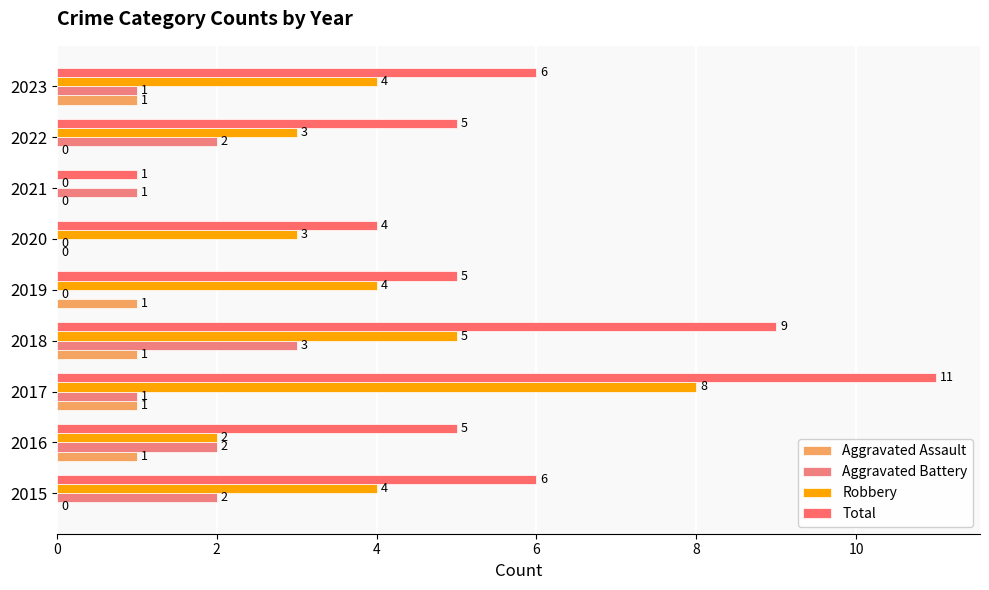

Which series has the largest range (max minus min)?

Total